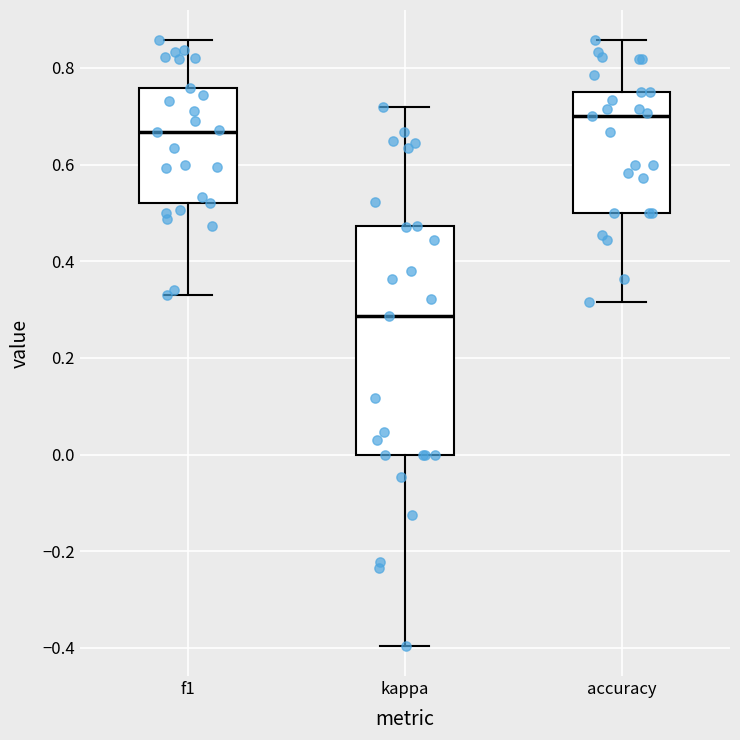

Reading left to right, read every box against the y-axis: the position of its median line, the range the box covers, and the ends of its whiskers. The values are not printed on the chart, so give them approximately, as read against the axis.

f1: median 0.66, box 0.52 to 0.76, whiskers 0.34 to 0.86
kappa: median 0.28, box 0.00 to 0.48, whiskers -0.40 to 0.72
accuracy: median 0.70, box 0.50 to 0.76, whiskers 0.32 to 0.86